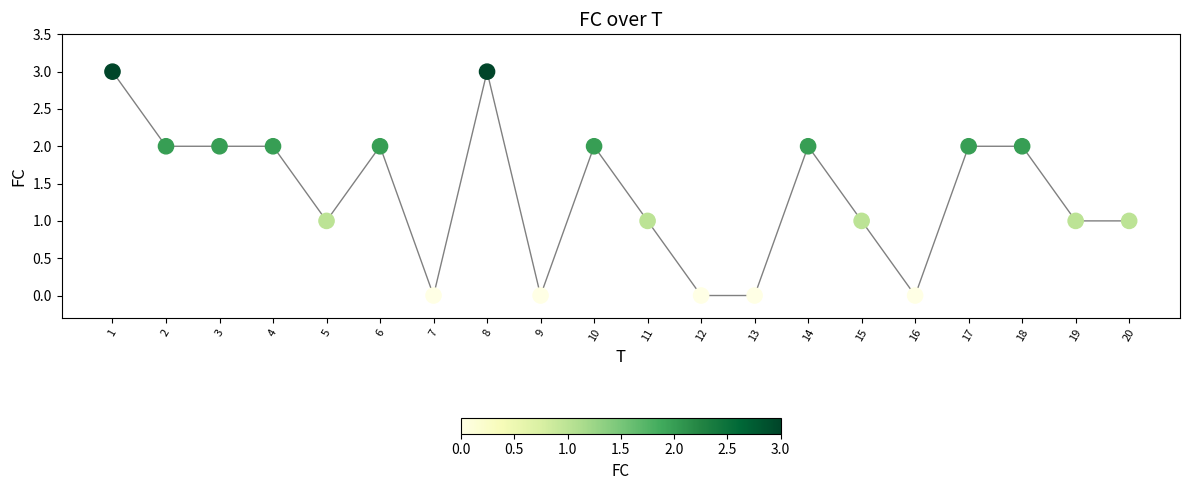

What is the range of Y values (max minus min)?

3